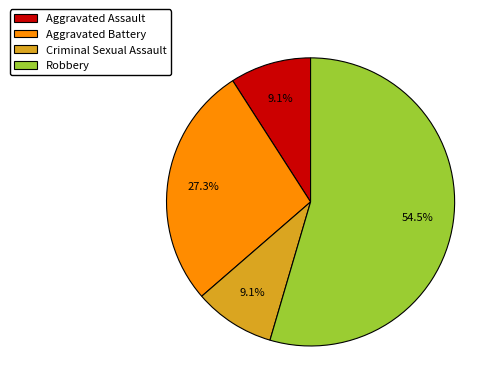

To the nearest percent, what portion does Aggravated Battery represent?

27%